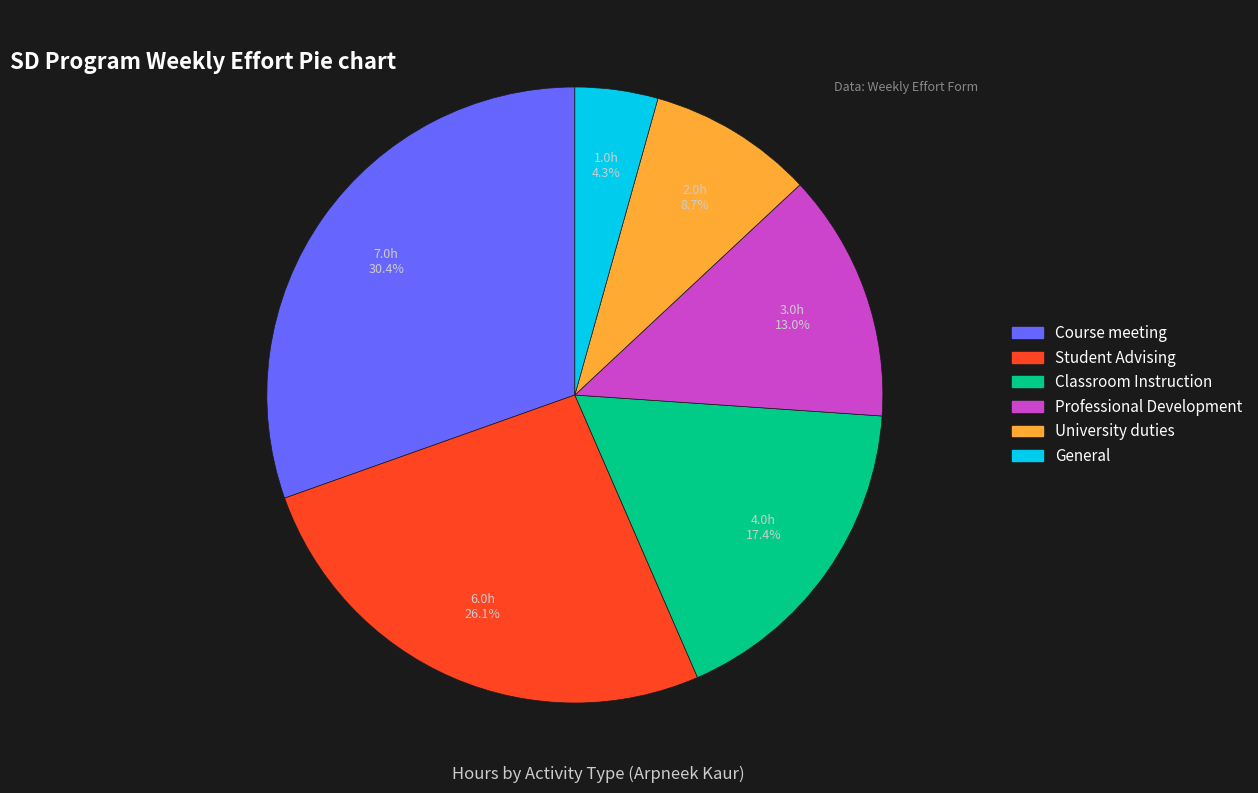

What percentage is NOT represented by Course meeting?

69.6%